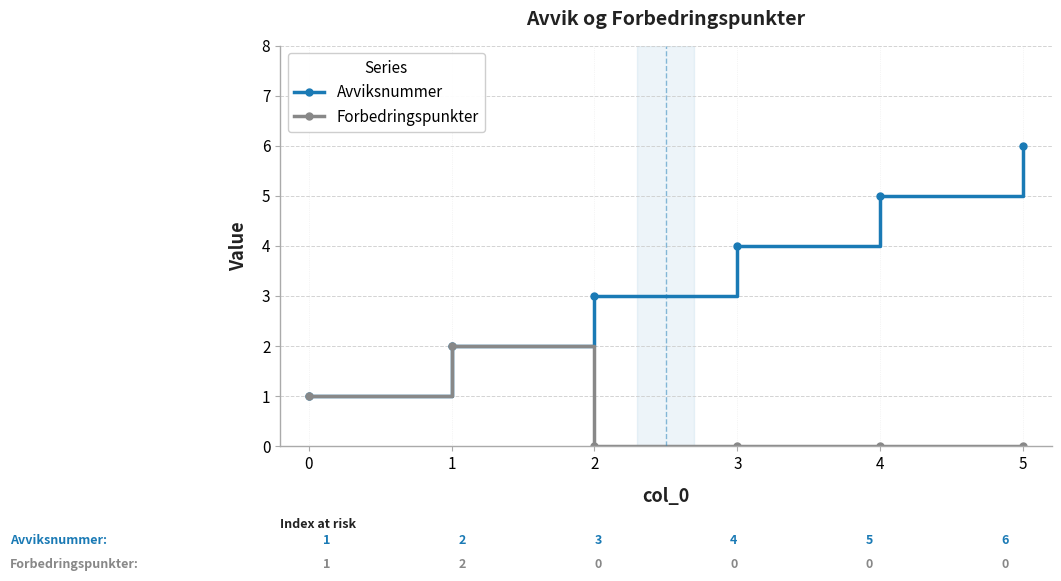

At which category does Forbedringspunkter reach its first local peak?

1